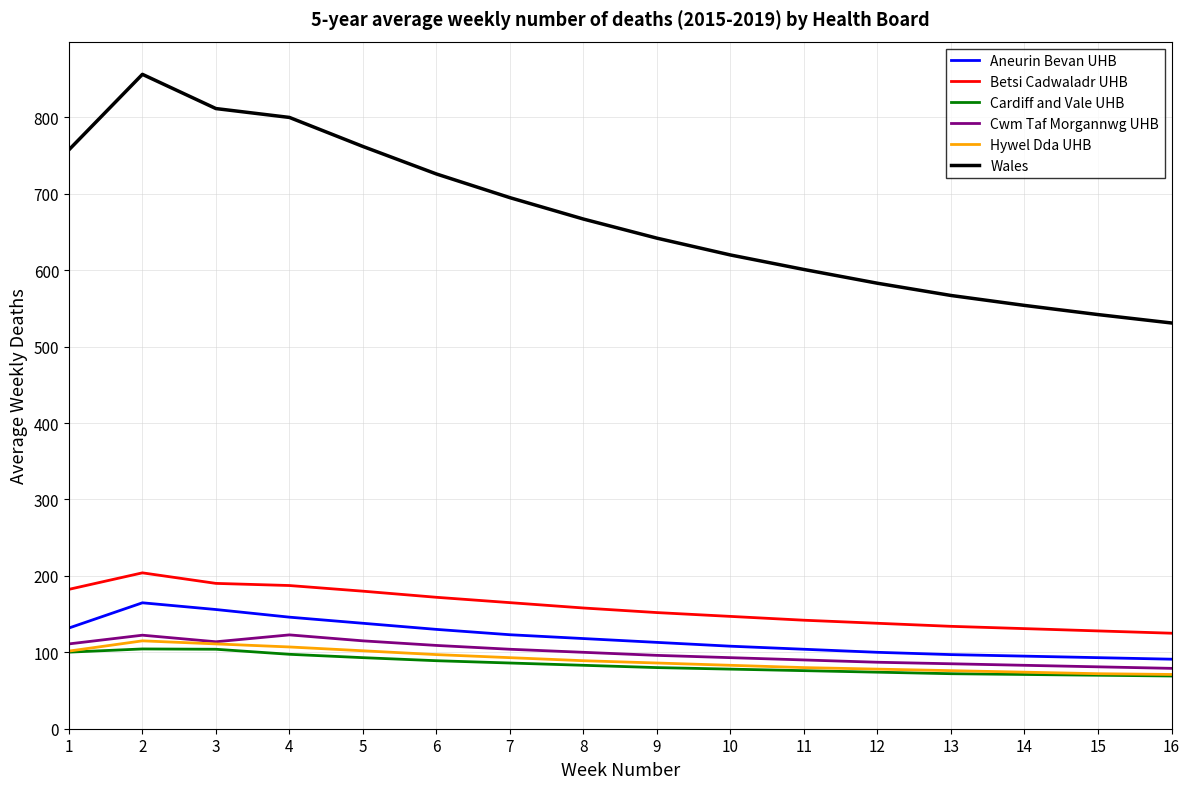

Is it true that Wales equals 226.8 at 7?

False